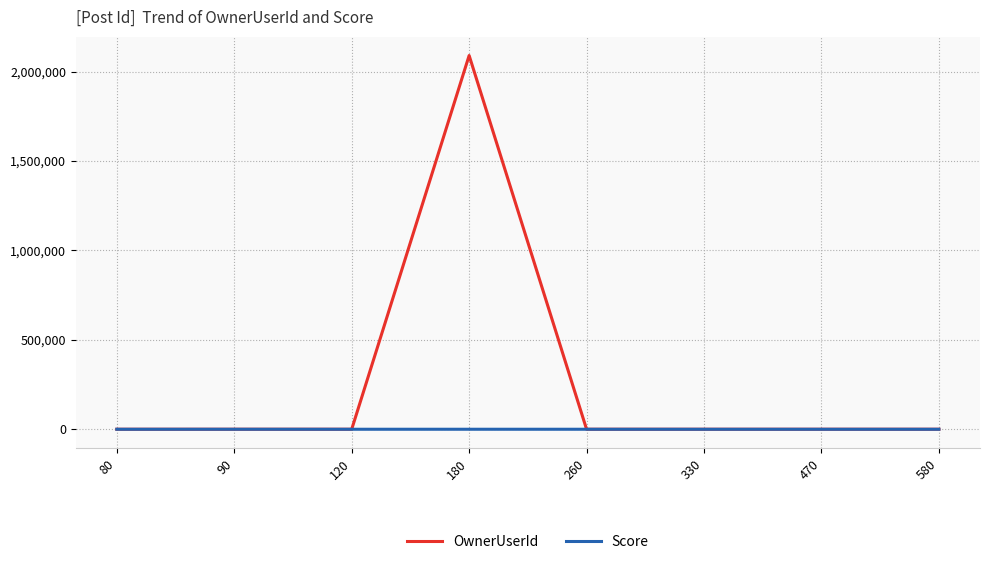

Which series has the widest spread of values?

OwnerUserId